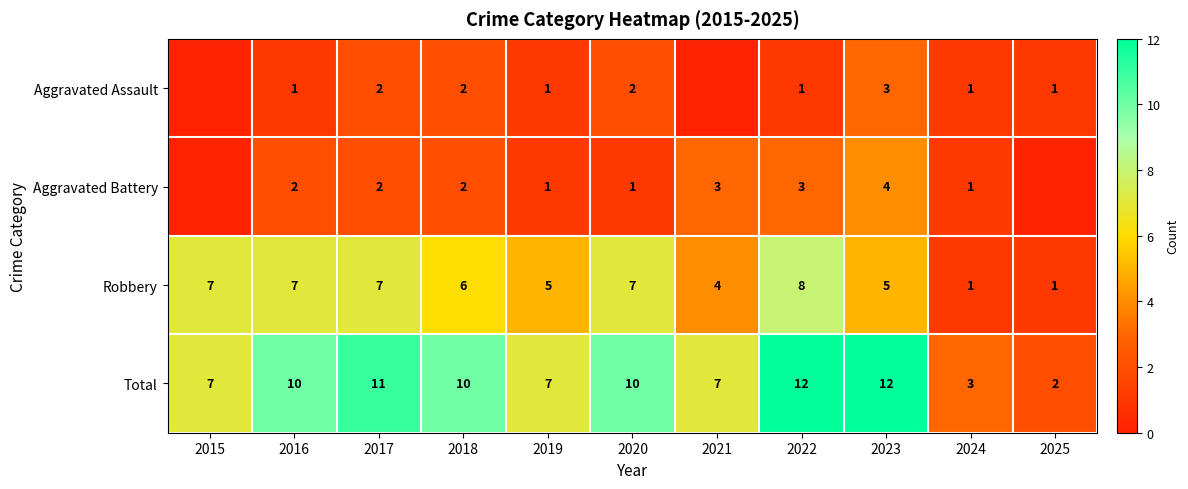

Is the value of Total at 2015 greater than the value of Aggravated Assault at 2022?

Yes